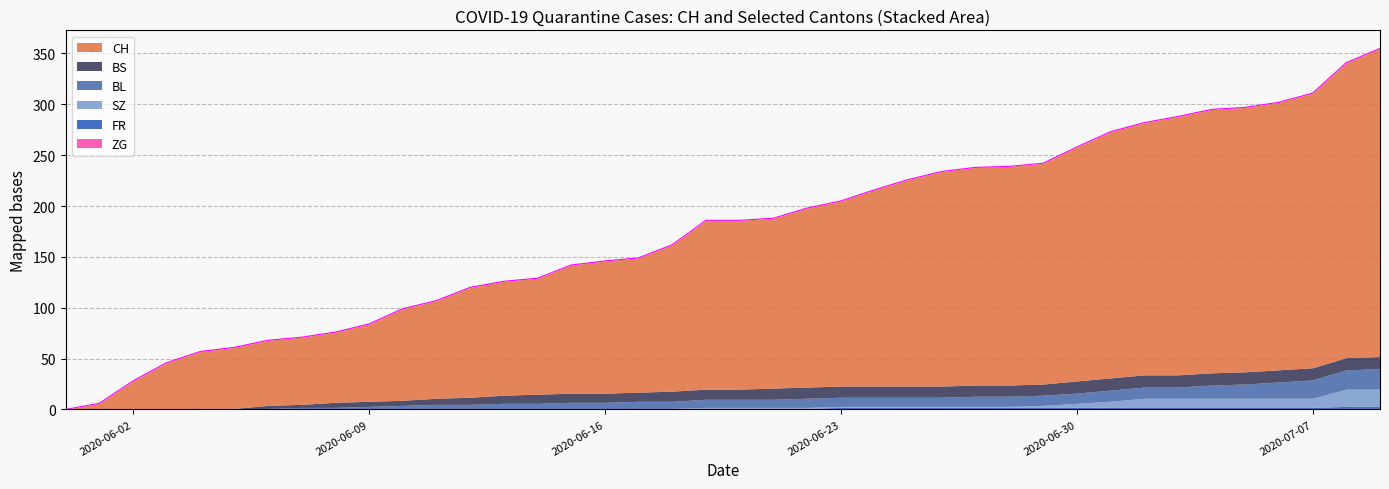

Reading left to right, extract all data points from this chart.

CH: 2020-05-31=0	2020-06-01=6	2020-06-02=28	2020-06-03=46	2020-06-04=56	2020-06-05=60	2020-06-06=64	2020-06-07=66	2020-06-08=69	2020-06-09=76	2020-06-10=90	2020-06-11=96	2020-06-12=108	2020-06-13=112	2020-06-14=114	2020-06-15=126	2020-06-16=130	2020-06-17=132	2020-06-18=144	2020-06-19=166	2020-06-20=166	2020-06-21=167	2020-06-22=176	2020-06-23=182	2020-06-24=193	2020-06-25=203	2020-06-26=211	2020-06-27=214	2020-06-28=215	2020-06-29=217	2020-06-30=230	2020-07-01=242	2020-07-02=248	2020-07-03=254	2020-07-04=259	2020-07-05=260	2020-07-06=263	2020-07-07=270	2020-07-08=290	2020-07-09=303
BL: 2020-05-31=0	2020-06-01=0	2020-06-02=0	2020-06-03=0	2020-06-04=0	2020-06-05=0	2020-06-06=1	2020-06-07=2	2020-06-08=2	2020-06-09=3	2020-06-10=4	2020-06-11=5	2020-06-12=5	2020-06-13=6	2020-06-14=6	2020-06-15=7	2020-06-16=7	2020-06-17=7	2020-06-18=7	2020-06-19=8	2020-06-20=8	2020-06-21=8	2020-06-22=9	2020-06-23=9	2020-06-24=9	2020-06-25=9	2020-06-26=9	2020-06-27=10	2020-06-28=10	2020-06-29=10	2020-06-30=10	2020-07-01=11	2020-07-02=11	2020-07-03=11	2020-07-04=13	2020-07-05=14	2020-07-06=16	2020-07-07=18	2020-07-08=19	2020-07-09=20
BS: 2020-05-31=0	2020-06-01=0	2020-06-02=0	2020-06-03=0	2020-06-04=1	2020-06-05=1	2020-06-06=3	2020-06-07=3	2020-06-08=5	2020-06-09=5	2020-06-10=5	2020-06-11=6	2020-06-12=7	2020-06-13=8	2020-06-14=9	2020-06-15=9	2020-06-16=9	2020-06-17=9	2020-06-18=10	2020-06-19=10	2020-06-20=10	2020-06-21=11	2020-06-22=11	2020-06-23=11	2020-06-24=11	2020-06-25=11	2020-06-26=11	2020-06-27=11	2020-06-28=11	2020-06-29=11	2020-06-30=12	2020-07-01=12	2020-07-02=12	2020-07-03=12	2020-07-04=12	2020-07-05=12	2020-07-06=12	2020-07-07=12	2020-07-08=12	2020-07-09=12
FR: 2020-05-31=0	2020-06-01=0	2020-06-02=0	2020-06-03=0	2020-06-04=0	2020-06-05=0	2020-06-06=0	2020-06-07=0	2020-06-08=0	2020-06-09=0	2020-06-10=0	2020-06-11=0	2020-06-12=0	2020-06-13=0	2020-06-14=0	2020-06-15=0	2020-06-16=0	2020-06-17=1	2020-06-18=1	2020-06-19=1	2020-06-20=1	2020-06-21=1	2020-06-22=1	2020-06-23=2	2020-06-24=2	2020-06-25=2	2020-06-26=2	2020-06-27=2	2020-06-28=2	2020-06-29=2	2020-06-30=2	2020-07-01=2	2020-07-02=2	2020-07-03=2	2020-07-04=2	2020-07-05=2	2020-07-06=2	2020-07-07=2	2020-07-08=2	2020-07-09=2
SZ: 2020-05-31=0	2020-06-01=0	2020-06-02=0	2020-06-03=0	2020-06-04=0	2020-06-05=0	2020-06-06=0	2020-06-07=0	2020-06-08=0	2020-06-09=0	2020-06-10=0	2020-06-11=0	2020-06-12=0	2020-06-13=0	2020-06-14=0	2020-06-15=0	2020-06-16=0	2020-06-17=0	2020-06-18=0	2020-06-19=1	2020-06-20=1	2020-06-21=1	2020-06-22=1	2020-06-23=1	2020-06-24=1	2020-06-25=1	2020-06-26=1	2020-06-27=1	2020-06-28=1	2020-06-29=2	2020-06-30=4	2020-07-01=6	2020-07-02=9	2020-07-03=9	2020-07-04=9	2020-07-05=9	2020-07-06=9	2020-07-07=9	2020-07-08=17	2020-07-09=17
ZG: 2020-05-31=0	2020-06-01=0	2020-06-02=0	2020-06-03=0	2020-06-04=0	2020-06-05=0	2020-06-06=0	2020-06-07=0	2020-06-08=0	2020-06-09=0	2020-06-10=0	2020-06-11=0	2020-06-12=0	2020-06-13=0	2020-06-14=0	2020-06-15=0	2020-06-16=0	2020-06-17=0	2020-06-18=0	2020-06-19=0	2020-06-20=0	2020-06-21=0	2020-06-22=0	2020-06-23=0	2020-06-24=0	2020-06-25=0	2020-06-26=0	2020-06-27=0	2020-06-28=0	2020-06-29=0	2020-06-30=0	2020-07-01=0	2020-07-02=0	2020-07-03=0	2020-07-04=0	2020-07-05=0	2020-07-06=0	2020-07-07=0	2020-07-08=1	2020-07-09=1